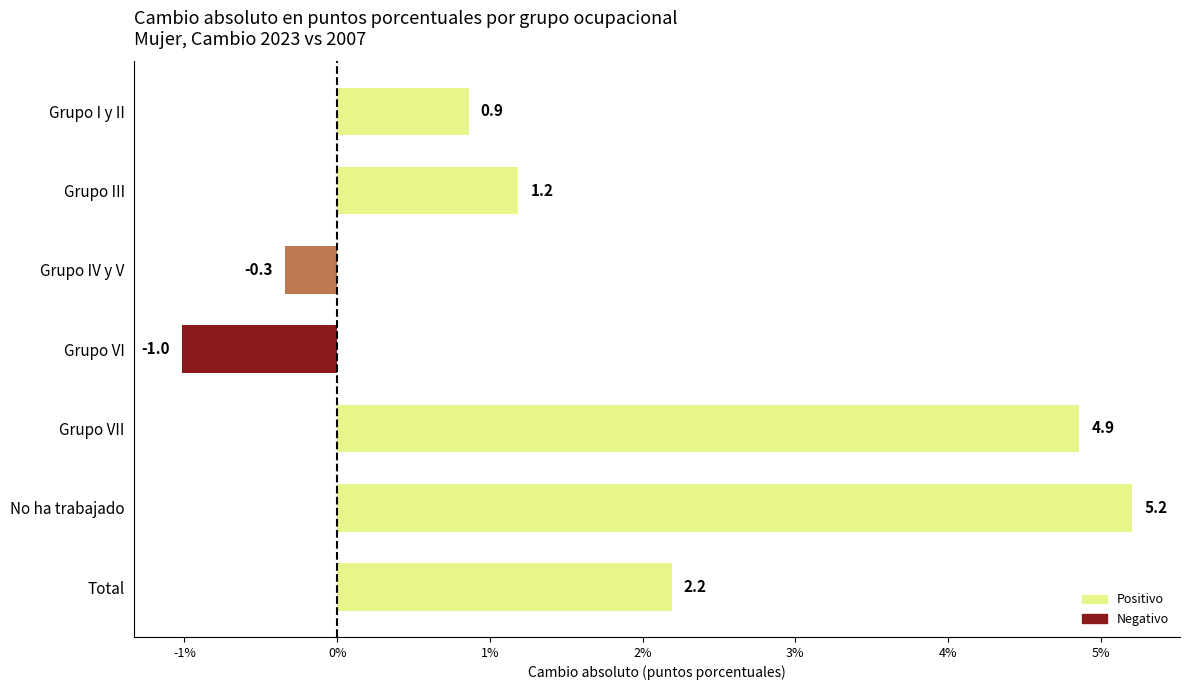

Reading bottom to top, what are all the values shown in this chart?

Total=2.2	No ha trabajado=5.2	Grupo VII=4.9	Grupo VI=-1.0	Grupo IV y V=-0.3	Grupo III=1.2	Grupo I y II=0.9